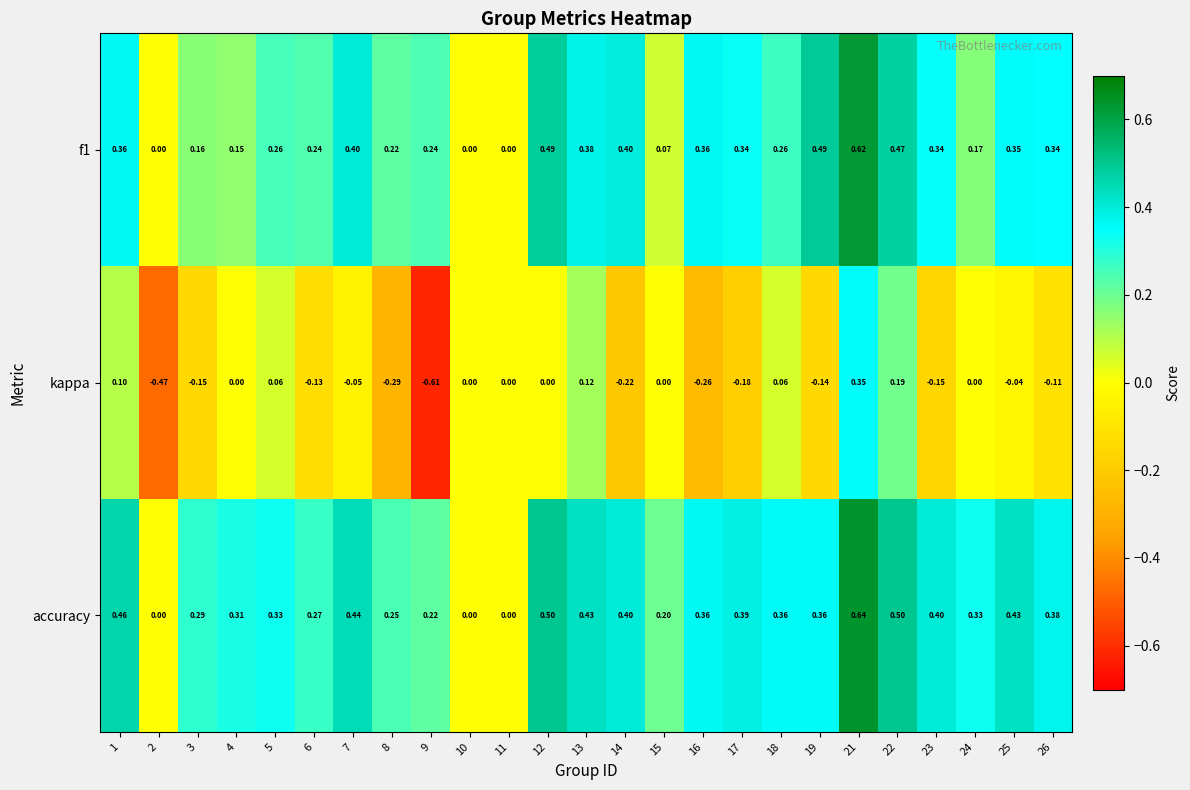

Is the value of kappa at 7 greater than the value of f1 at 3?

No